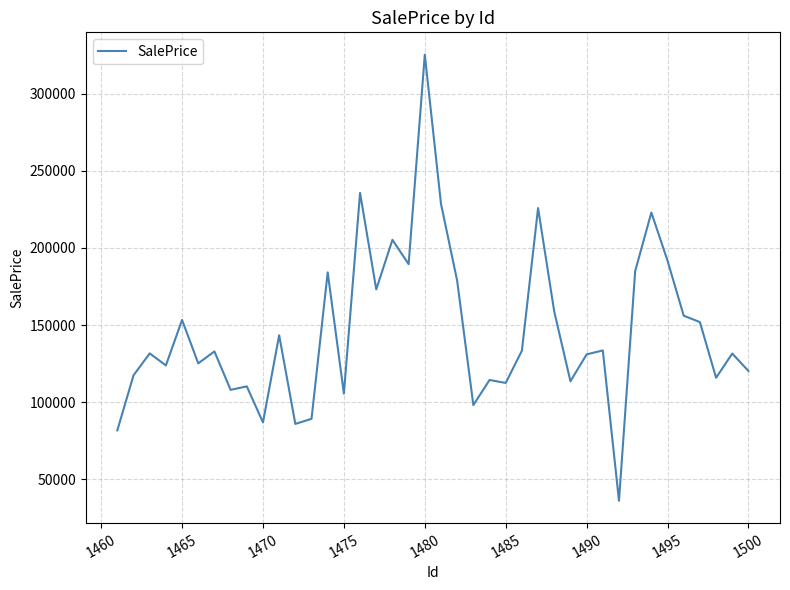

What is the greatest value displayed?

325289.7